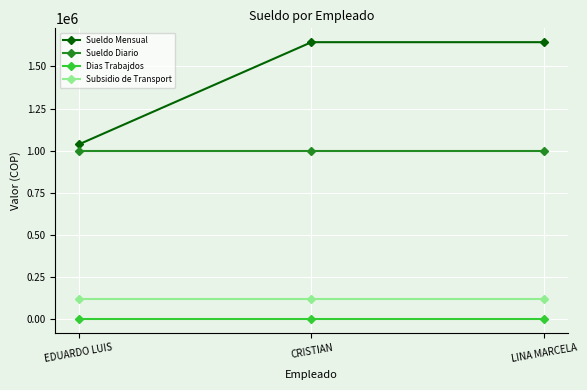

Which series has the largest total across all categories?

Sueldo Mensual